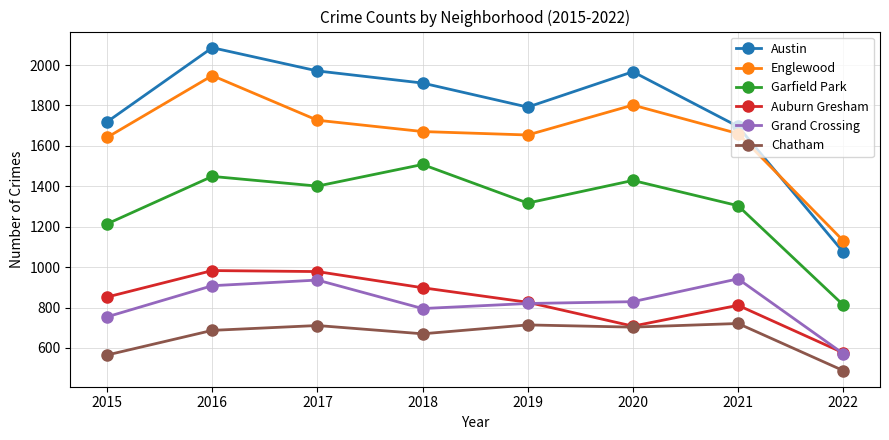

What is the sum of the Chatham values at 2020 and 2017?

1414